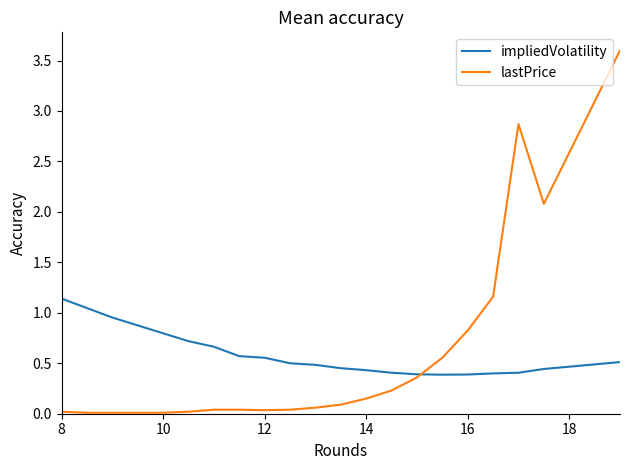

Which series has the widest spread of values?

lastPrice